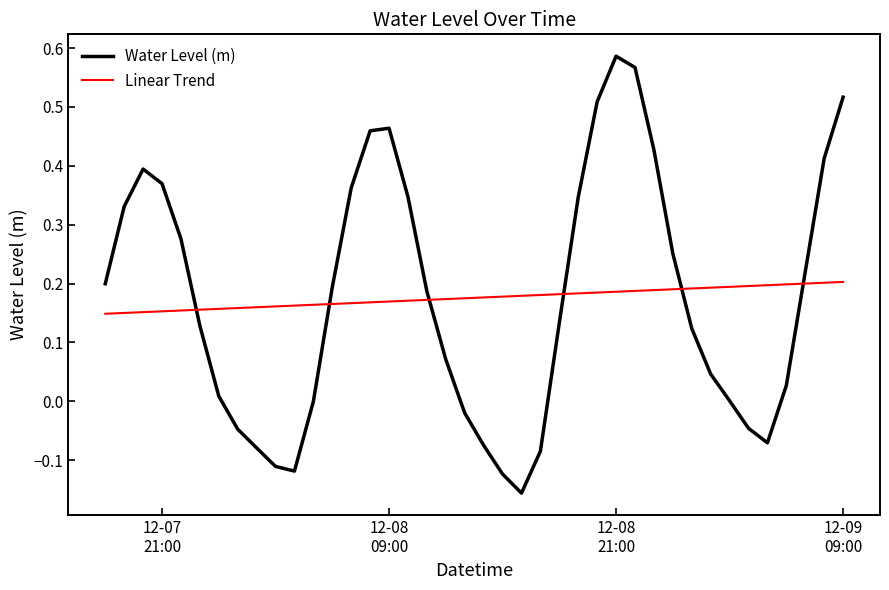

List the series in order of their peak value, lowest first.

Linear Trend, Water Level (m)